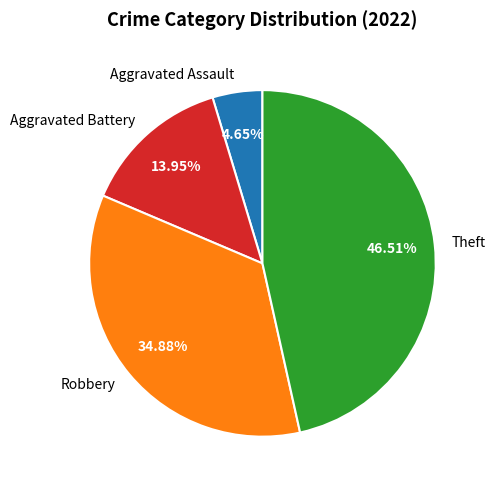

What percentage is the Theft slice, to the nearest percent?

47%